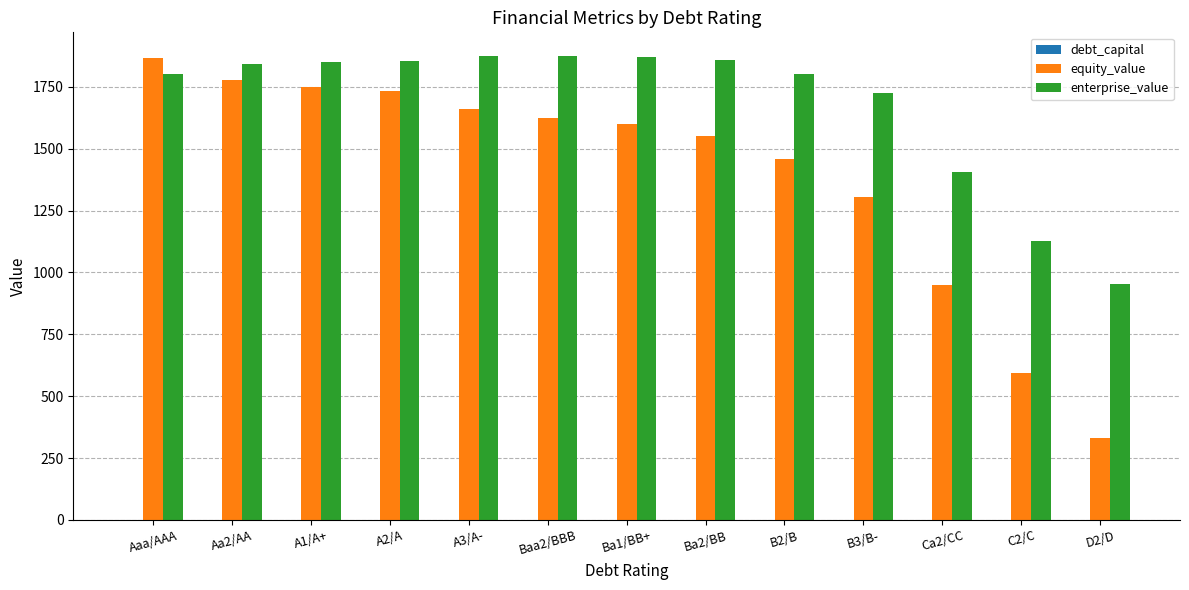

Which series changed the most between Baa2/BBB and B3/B-?

equity_value